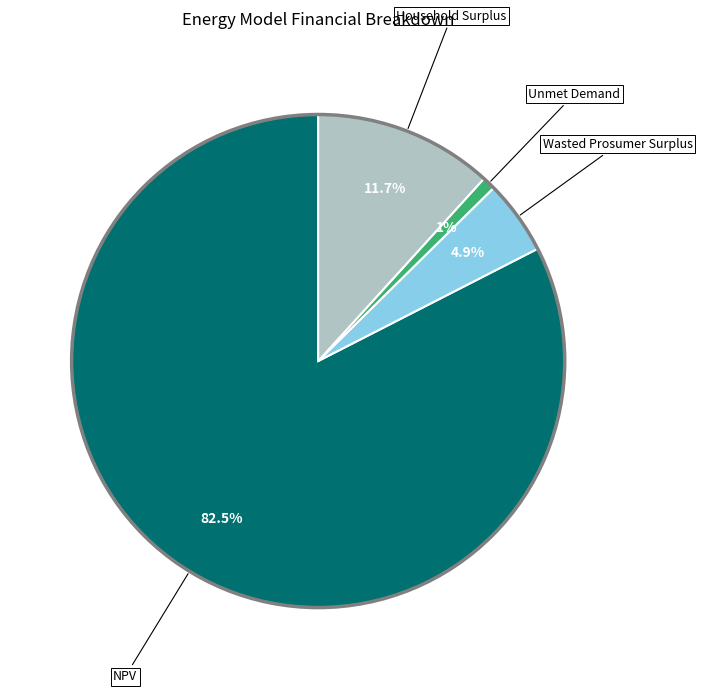

To the nearest percent, what is the average slice percentage?

25%